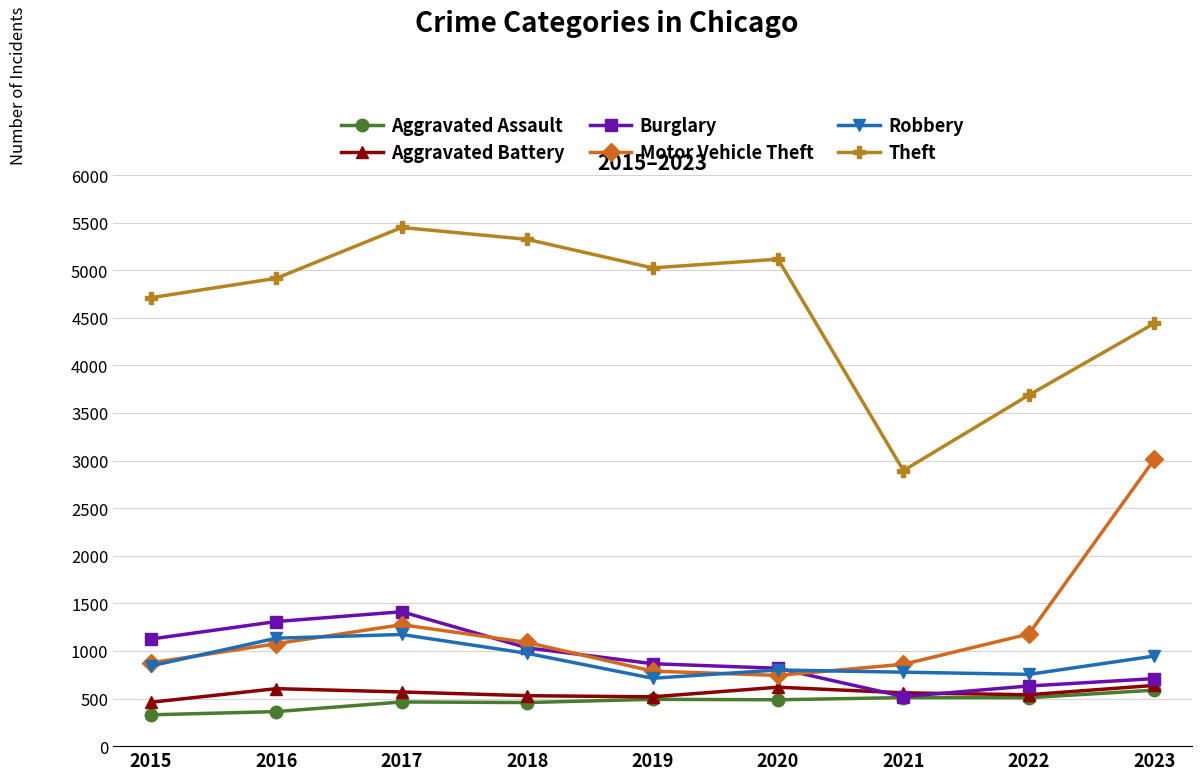

What is the minimum value shown in the chart?

329